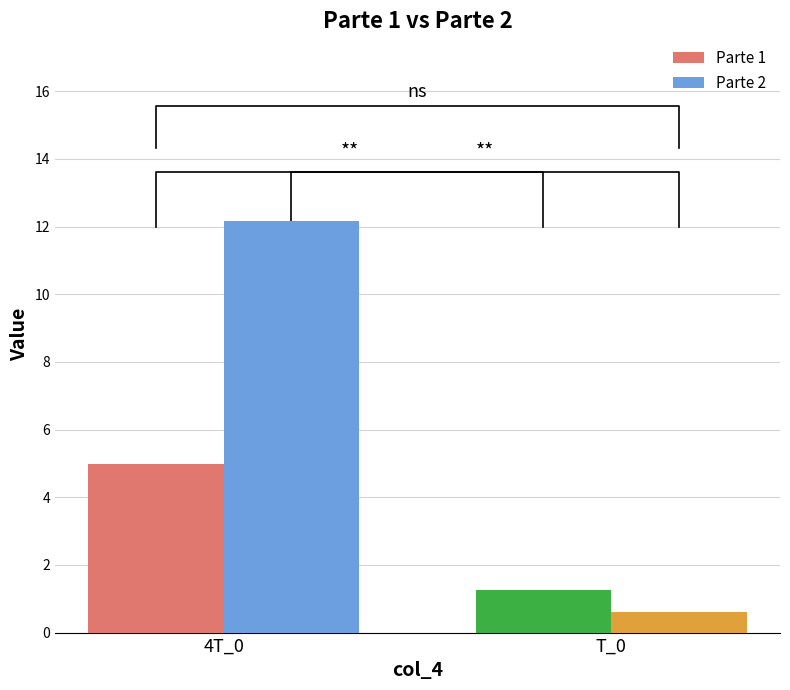

How many data points does each series have?

2